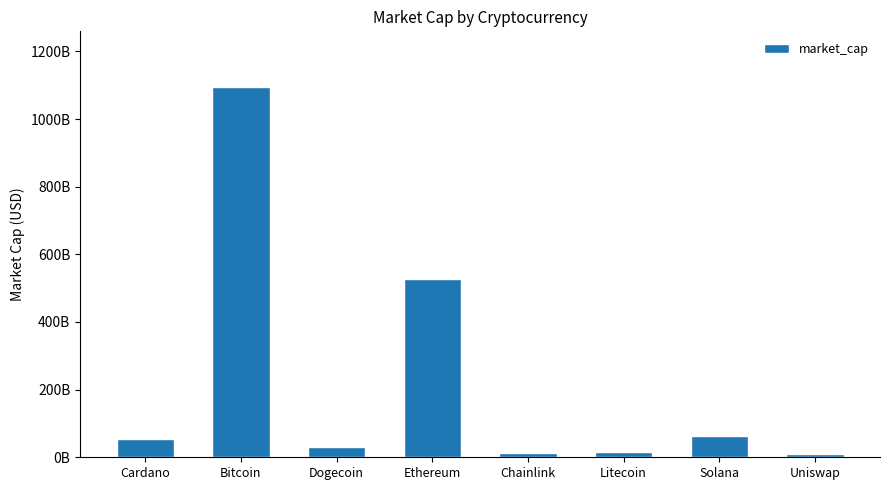

Are the bars horizontal?

No